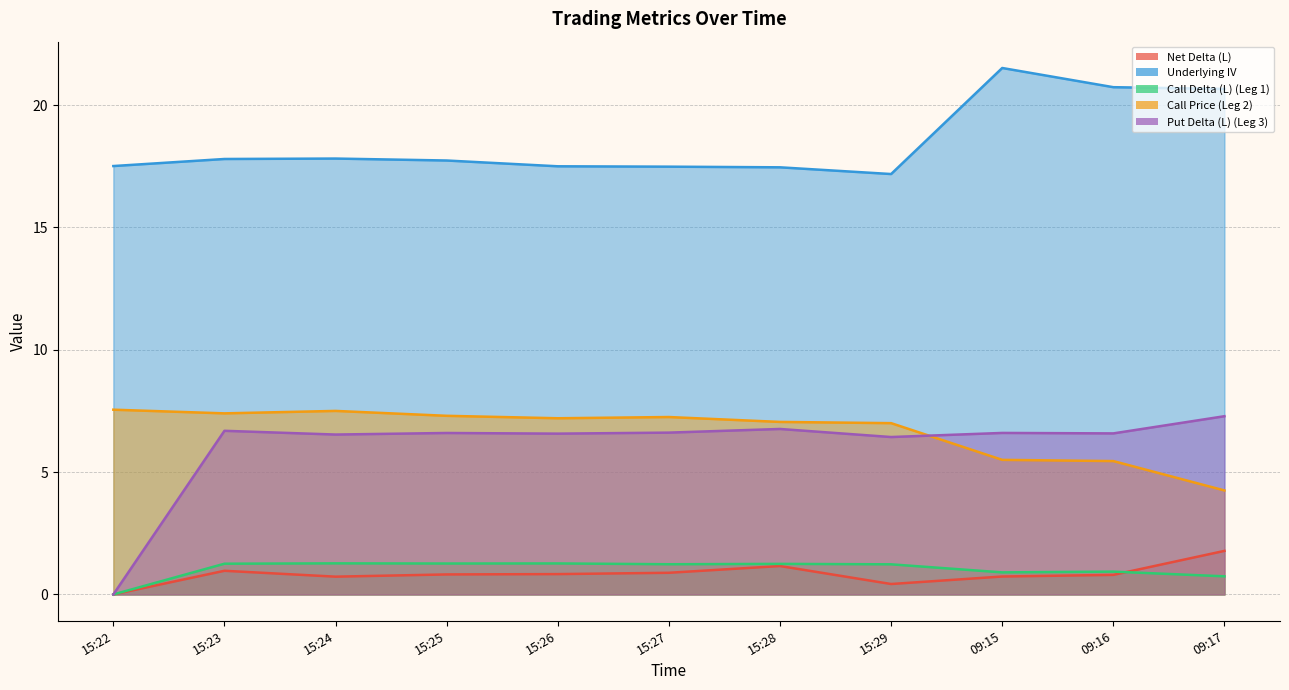

What are all the series names shown in the legend?

Net Delta (L), Underlying IV, Call Delta (L) (Leg 1), Call Price (Leg 2), Put Delta (L) (Leg 3)